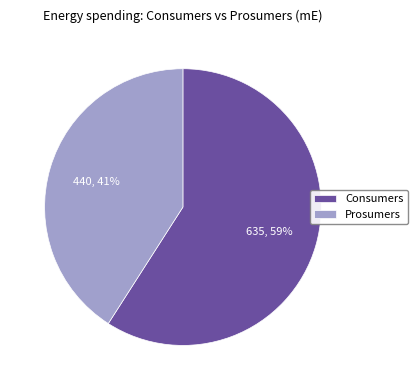

Which slice is the largest?

Consumers